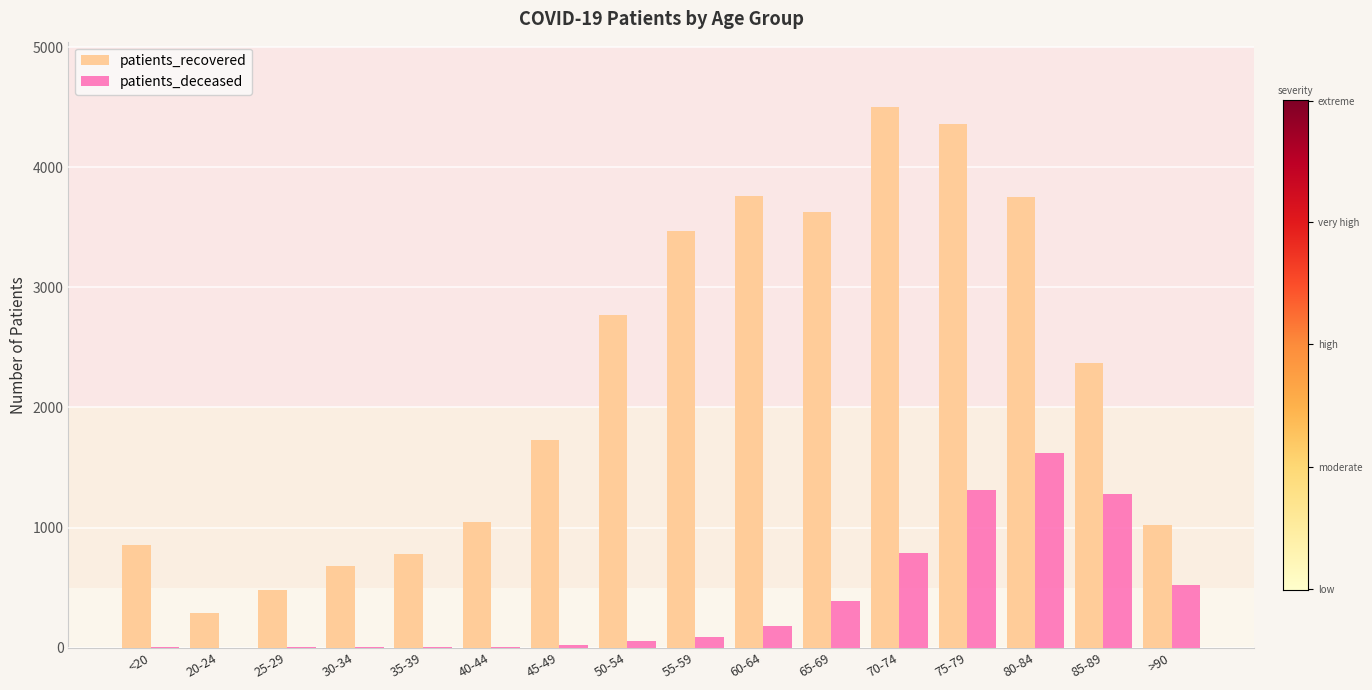

What is the total value across all series at 30-34?

682